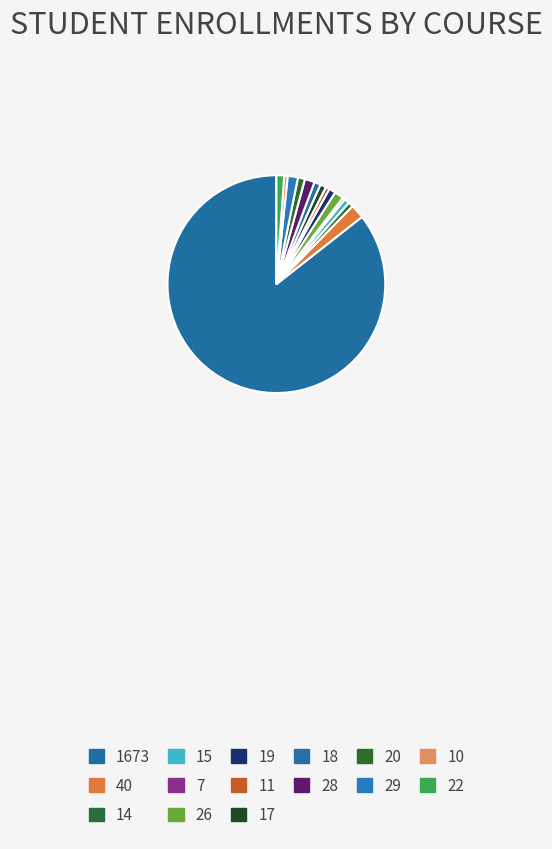

Approximately how many times larger is the value at 28 compared to 29?

1.0